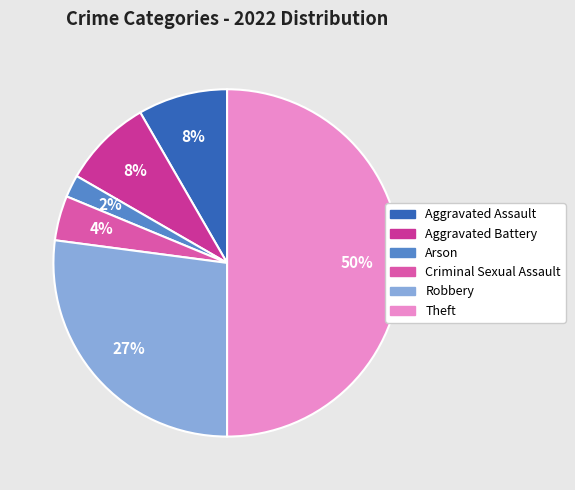

Which category accounts for the majority?

Theft